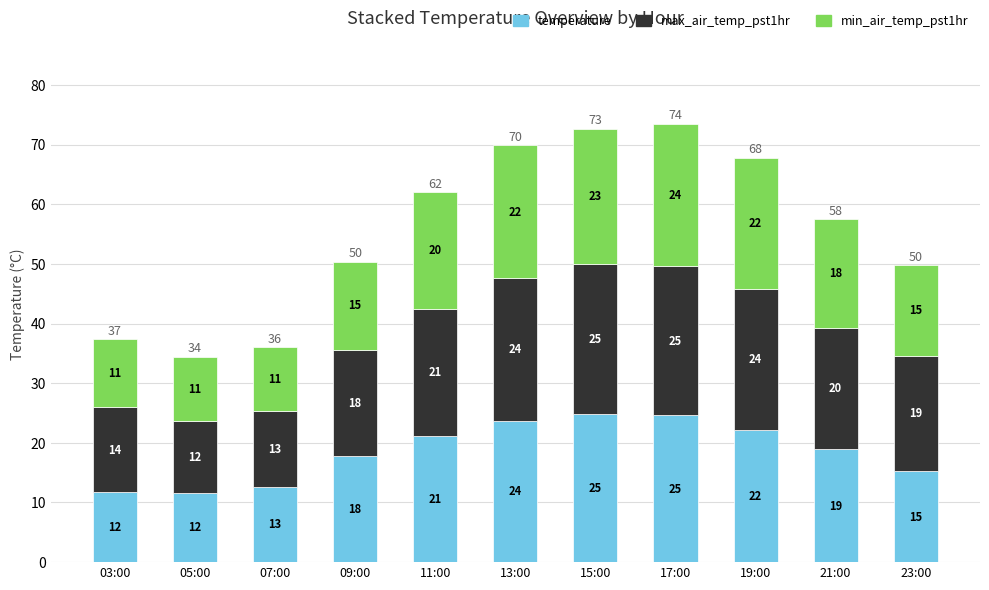

What are all the series names shown in the legend?

temperature, max_air_temp_pst1hr, min_air_temp_pst1hr